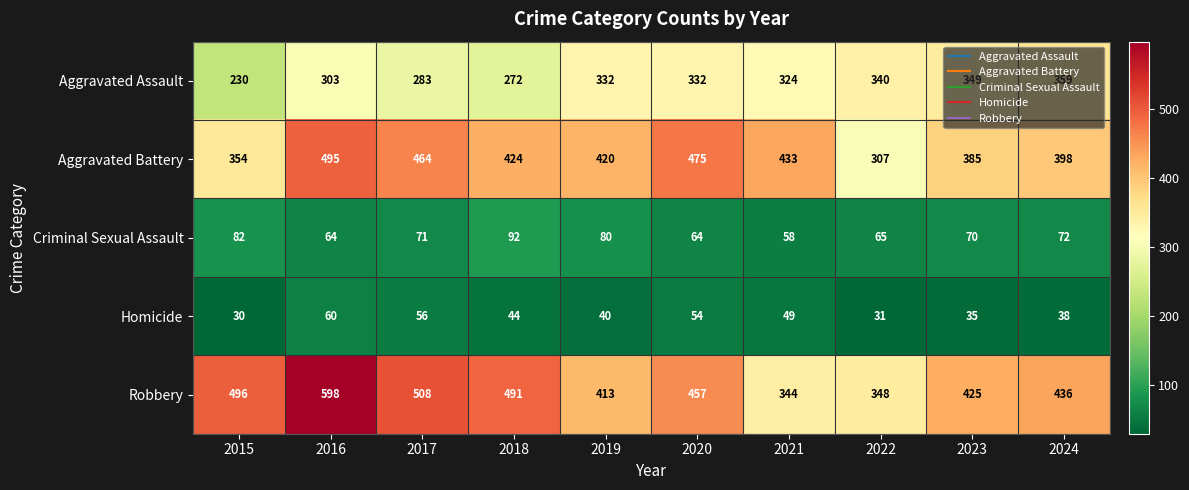

What is the average value of the Homicide series?

44